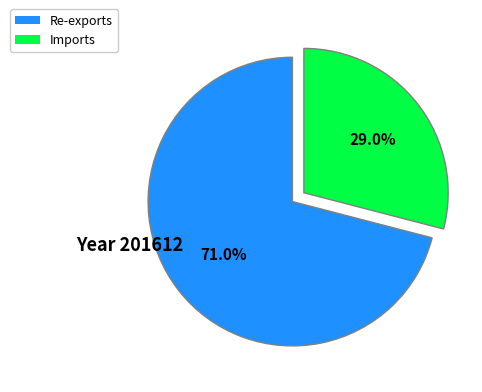

Does any single category account for the majority?

Yes